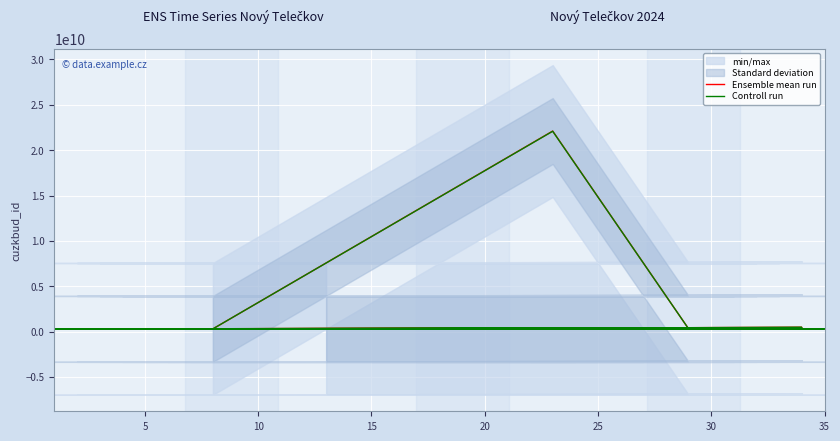

How many values in the Controll run series are below 293072553?

17